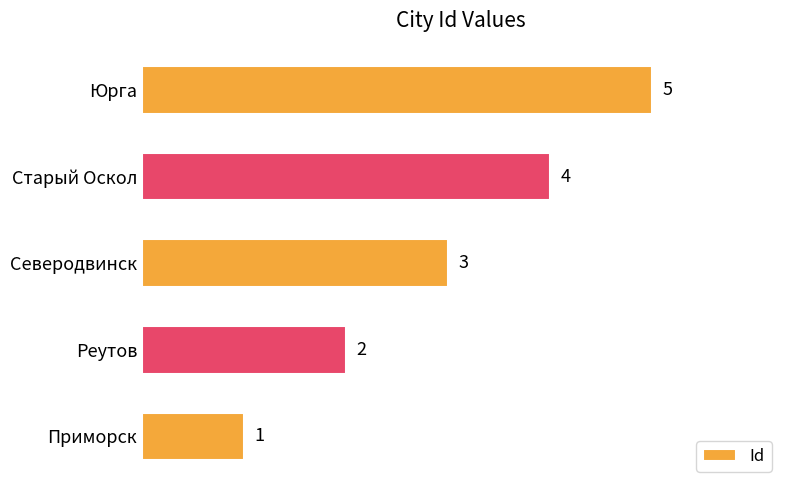

What is the minimum value shown in the chart?

1